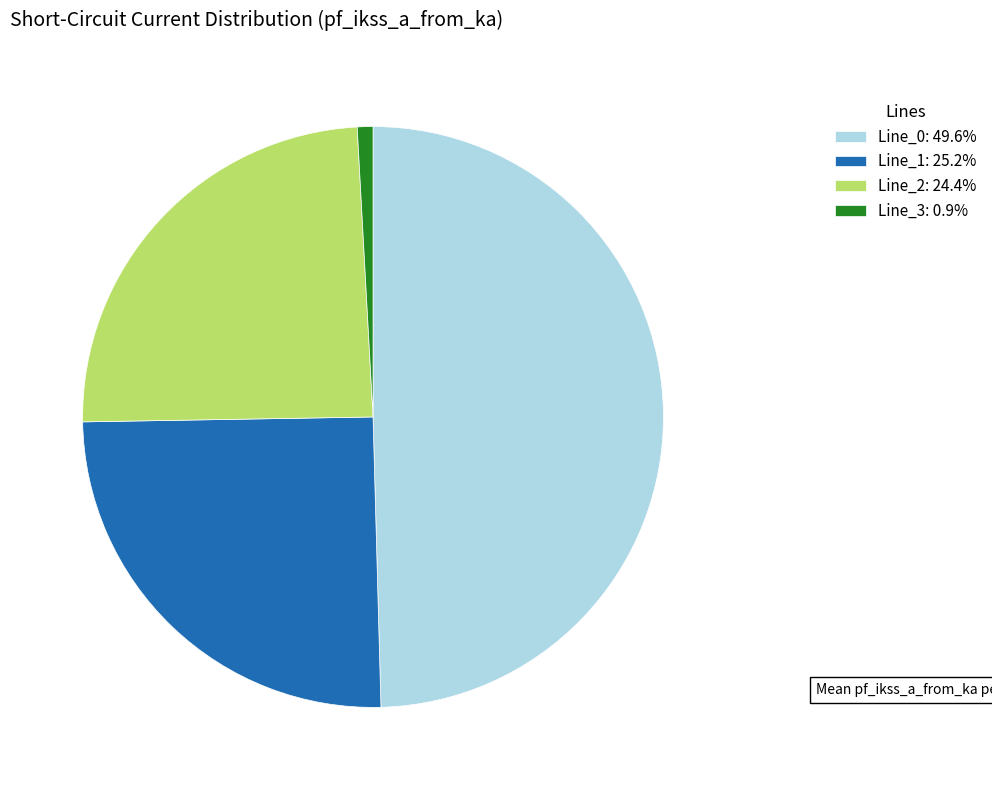

Is the sum of Line_2: 24.4% and Line_3: 0.9% greater than half?

No